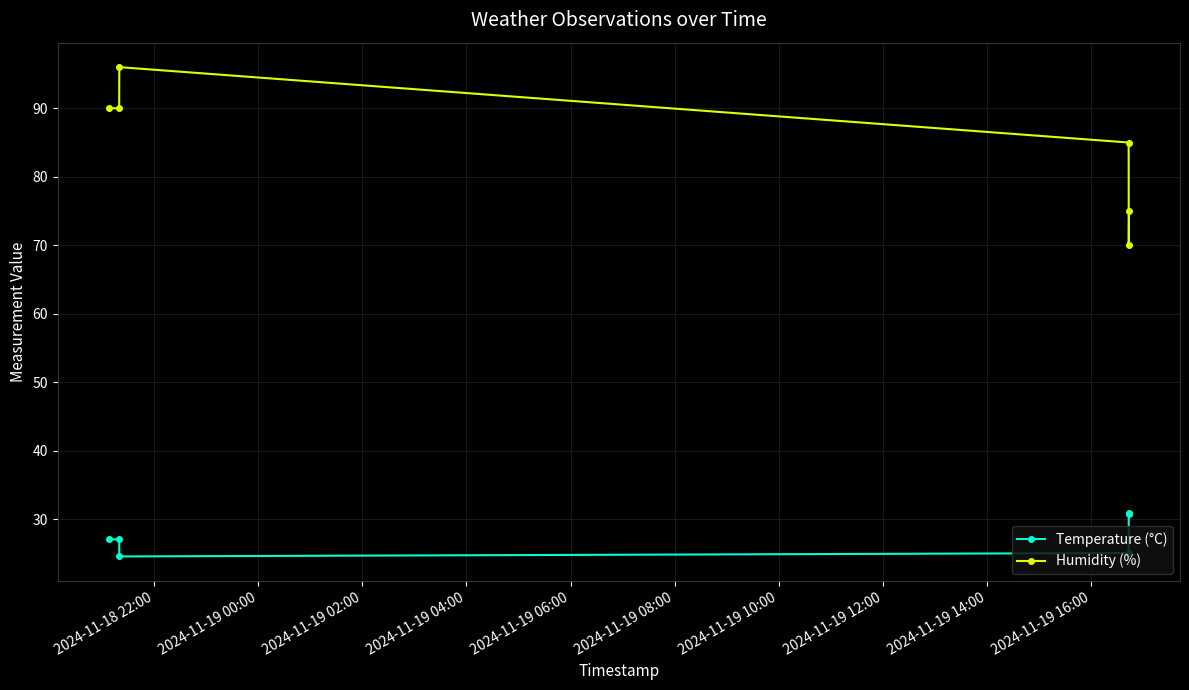

True or false: Humidity (%) has more than 2 points higher than both neighbors.

False